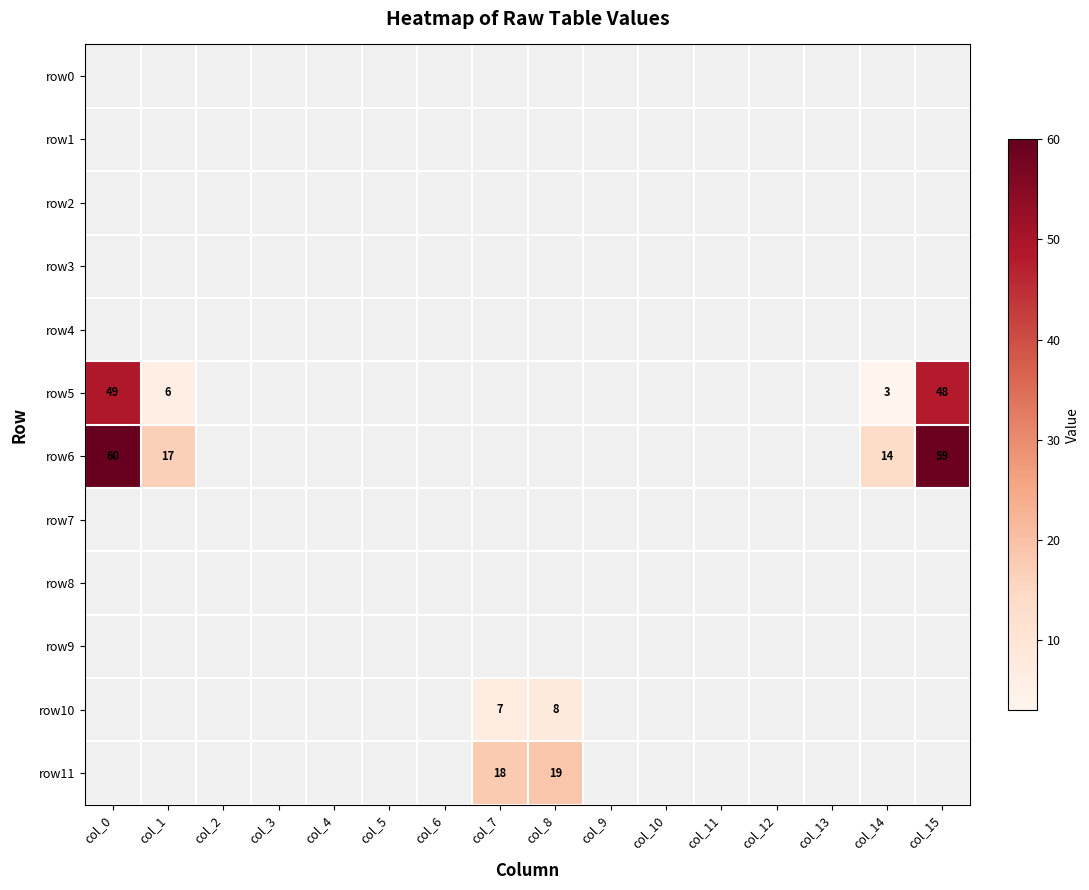

At which category does the chart reach its minimum across all series?

col_14